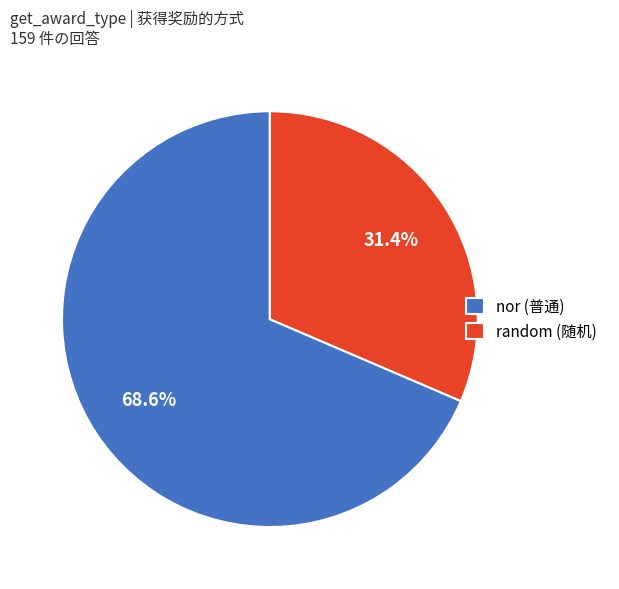

Combined, do nor and random account for over 50%?

Yes